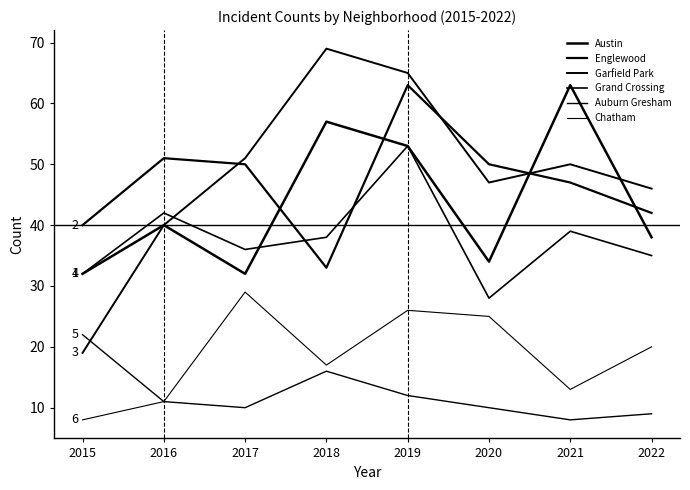

Reading left to right, list all the values displayed in this chart.

Austin: 2015=32	2016=40	2017=32	2018=57	2019=53	2020=34	2021=63	2022=38
Englewood: 2015=40	2016=51	2017=50	2018=33	2019=63	2020=50	2021=47	2022=42
Garfield Park: 2015=19	2016=40	2017=51	2018=69	2019=65	2020=47	2021=50	2022=46
Grand Crossing: 2015=32	2016=42	2017=36	2018=38	2019=53	2020=28	2021=39	2022=35
Auburn Gresham: 2015=22	2016=11	2017=10	2018=16	2019=12	2020=10	2021=8	2022=9
Chatham: 2015=8	2016=11	2017=29	2018=17	2019=26	2020=25	2021=13	2022=20